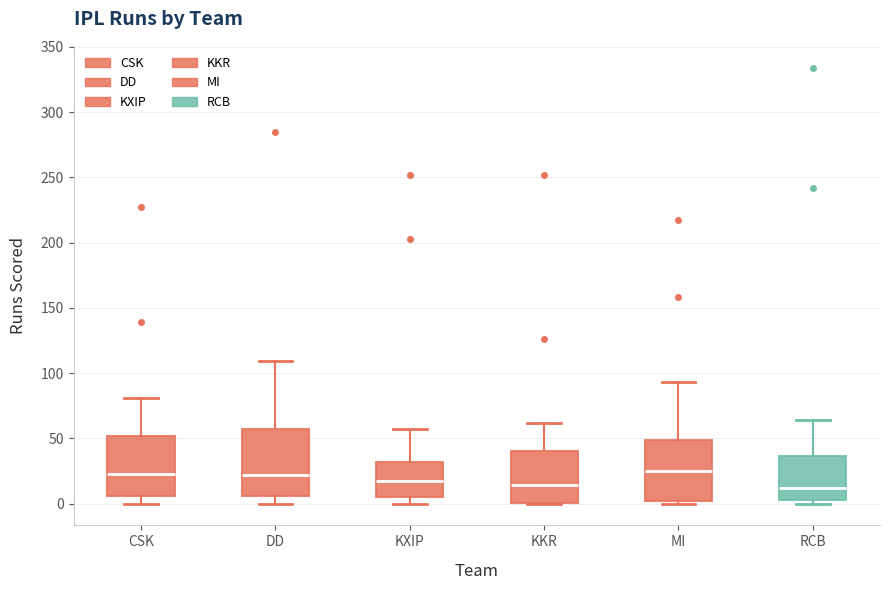

Comparing the boxes themselves (not the whiskers), which one is the tallest?

DD